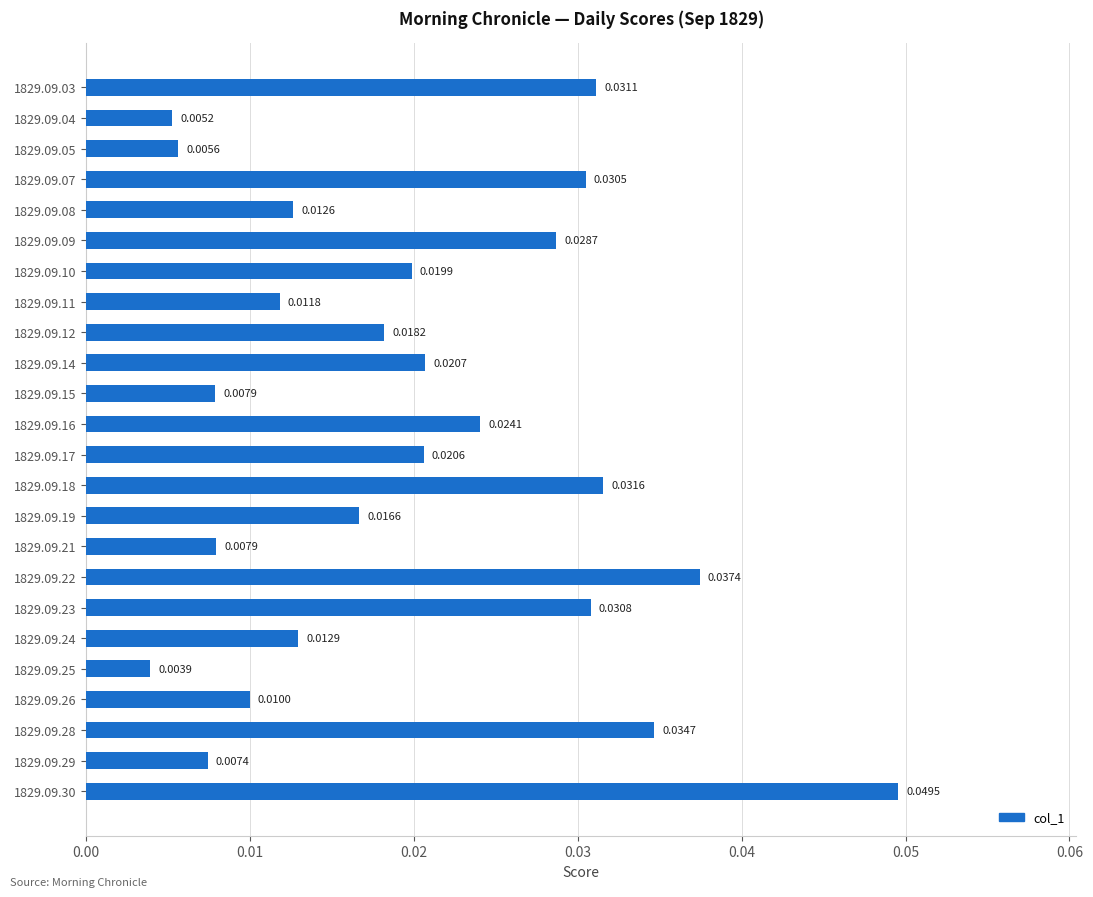

How many bars are there in total?

24